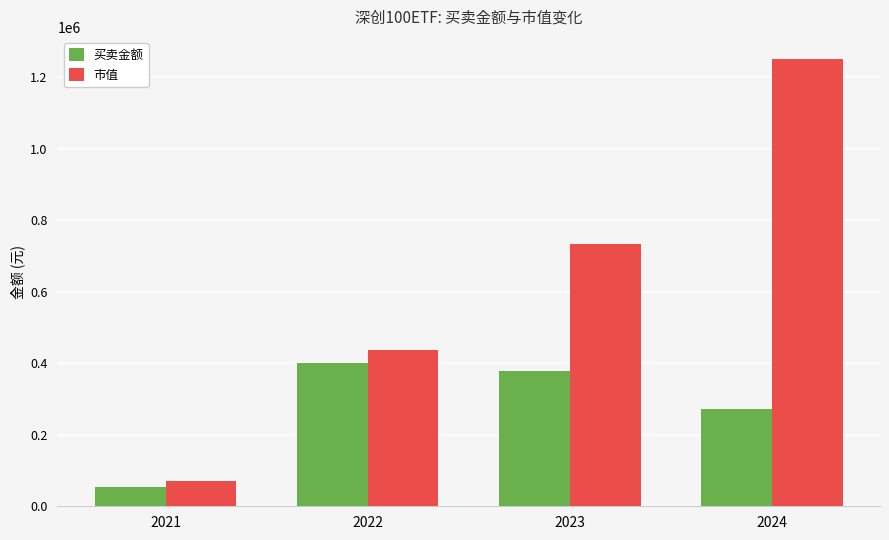

List the series in order of their overall mean, lowest first.

买卖金额, 市值